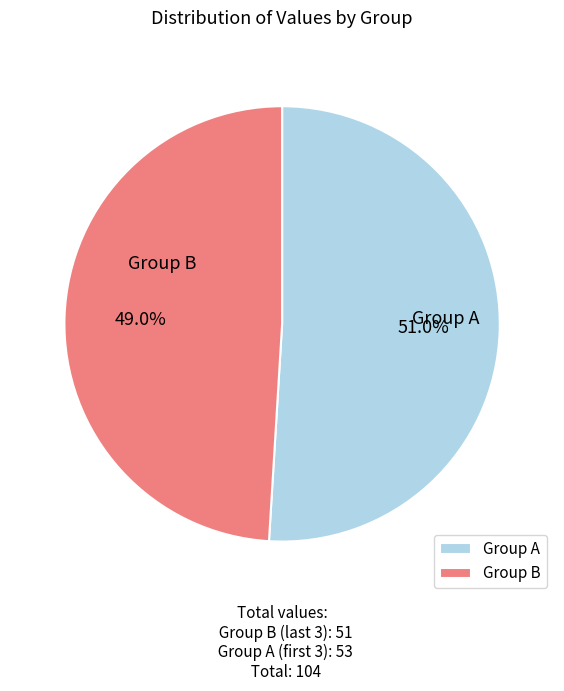

Which category accounts for the majority?

Group A